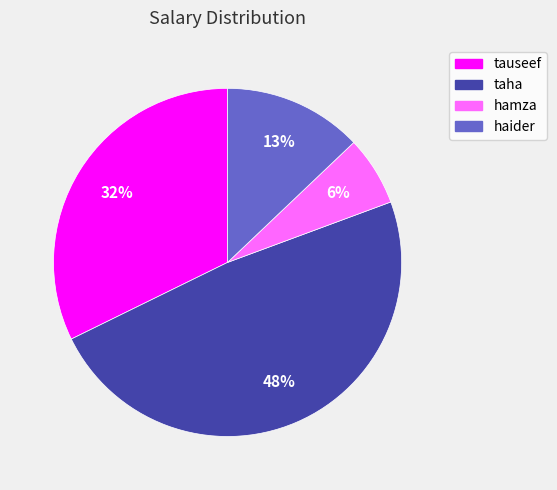

Is it true that hamza is 6% of the pie?

True